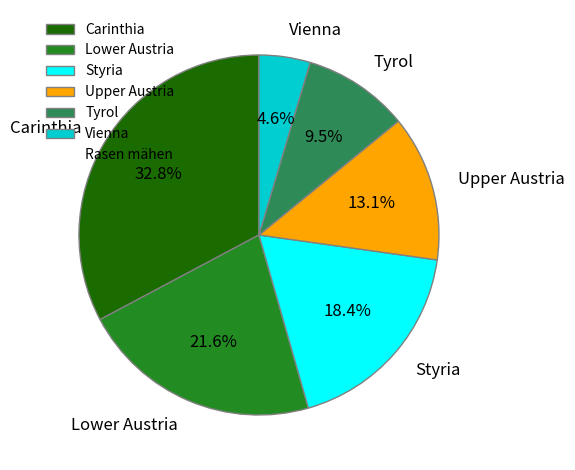

Which category has the biggest portion of the pie?

Carinthia